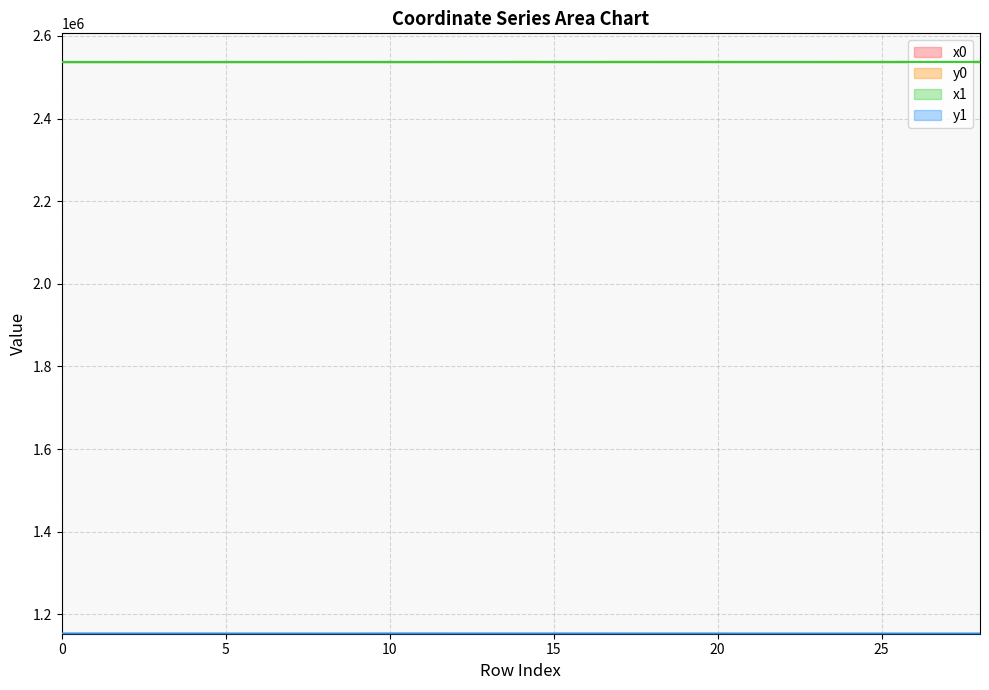

True or false: y1 and y0 intersect in this chart.

True